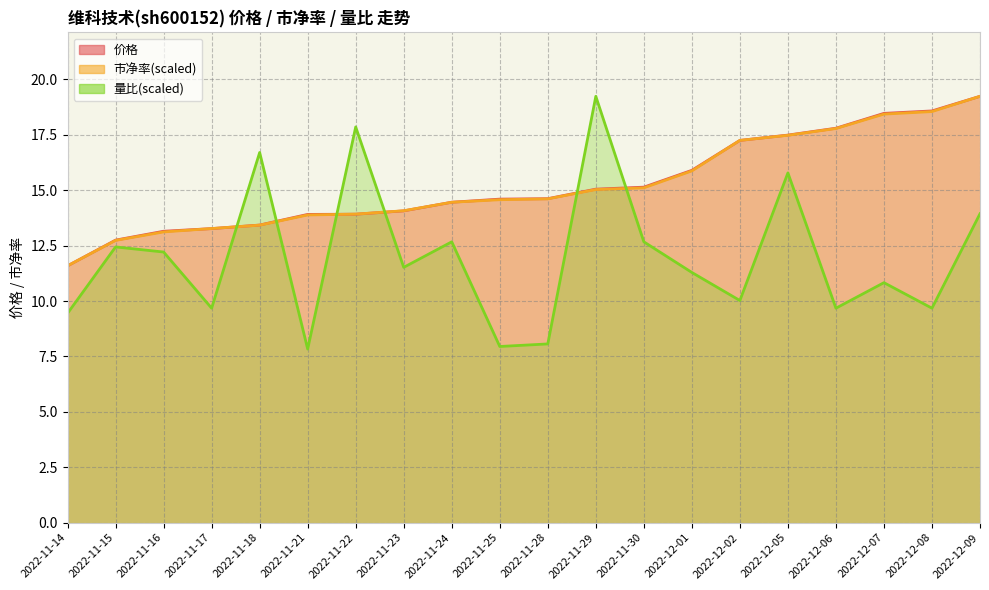

True or false: 价格 has a value of 21.5 at 2022-11-25.

False